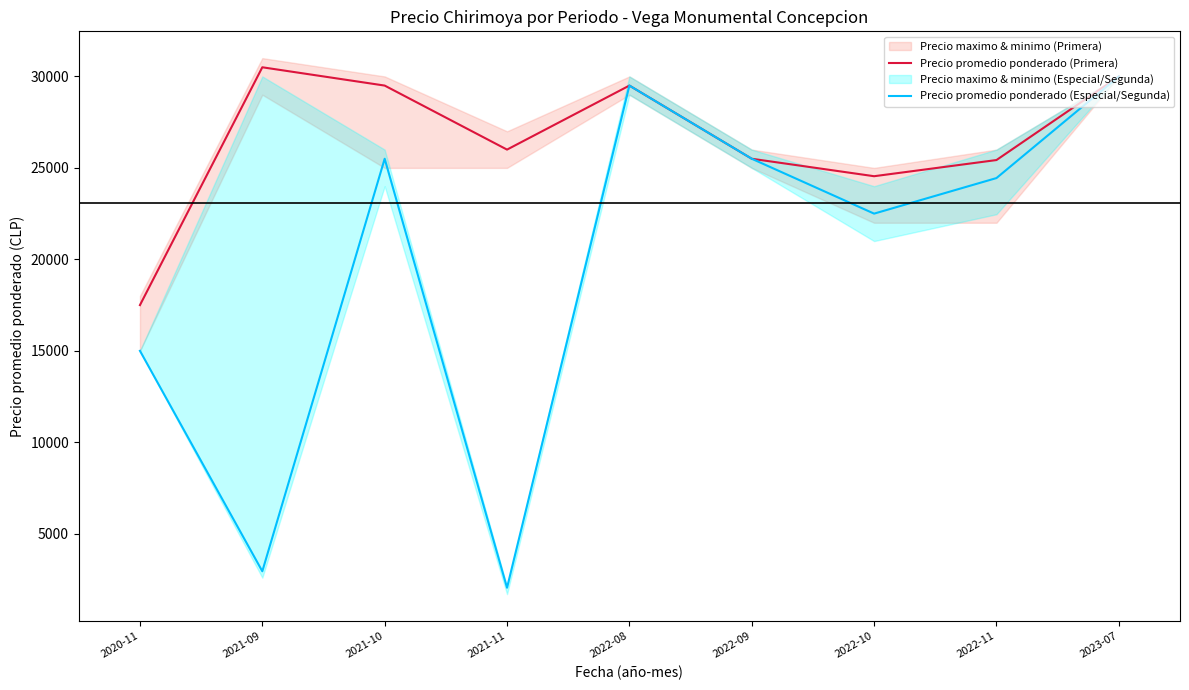

At which label does Precio promedio ponderado (Primera) first exceed 26000?

2021-09